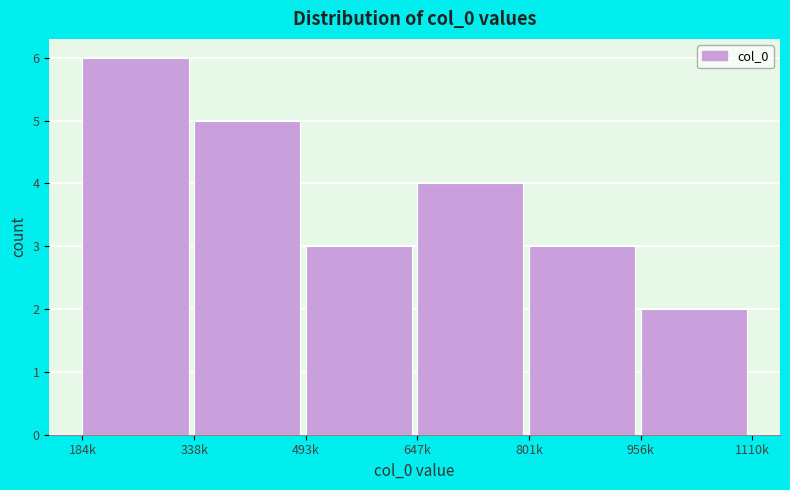

Reading left to right, transcribe all the data shown in this chart.

184k=6	338k=5	493k=3	647k=4	801k=3	956k=2